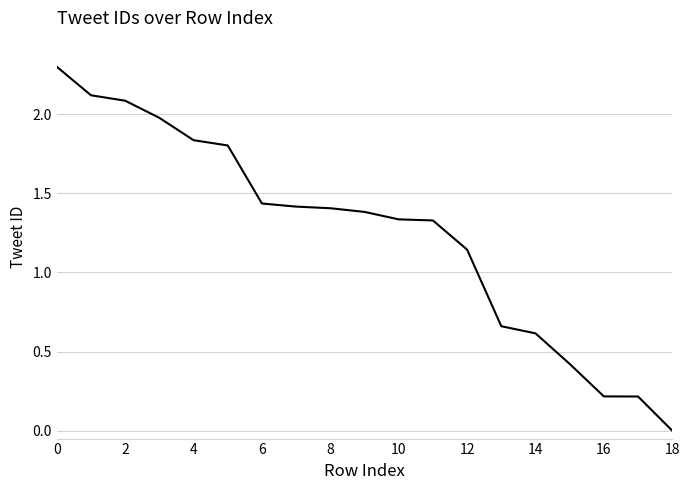

What is the maximum value shown in the chart?

2.3